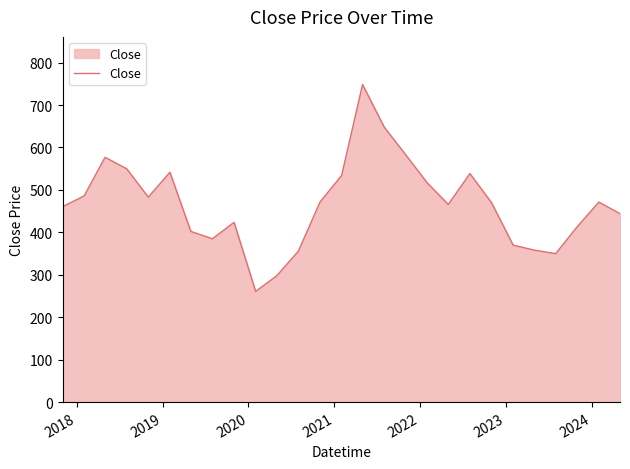

What is the difference between the maximum and minimum values?

487.6